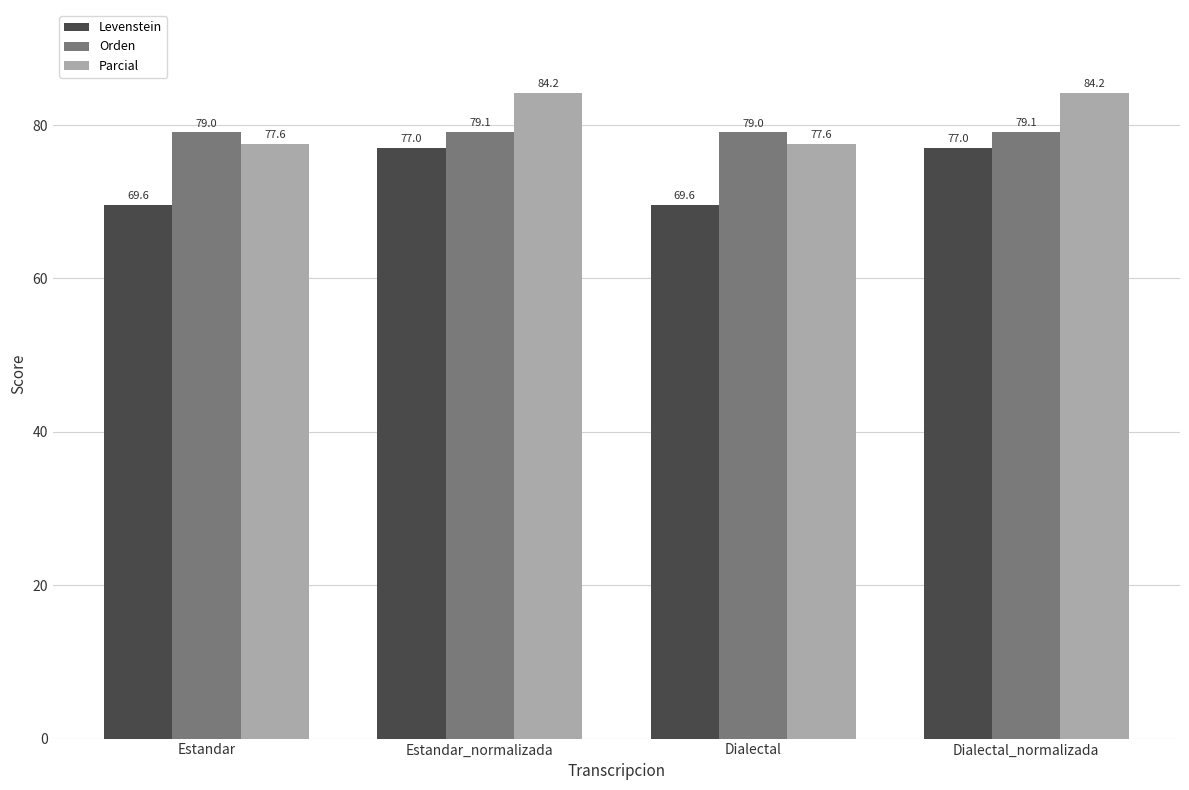

What are all the series names shown in the legend?

Levenstein, Orden, Parcial